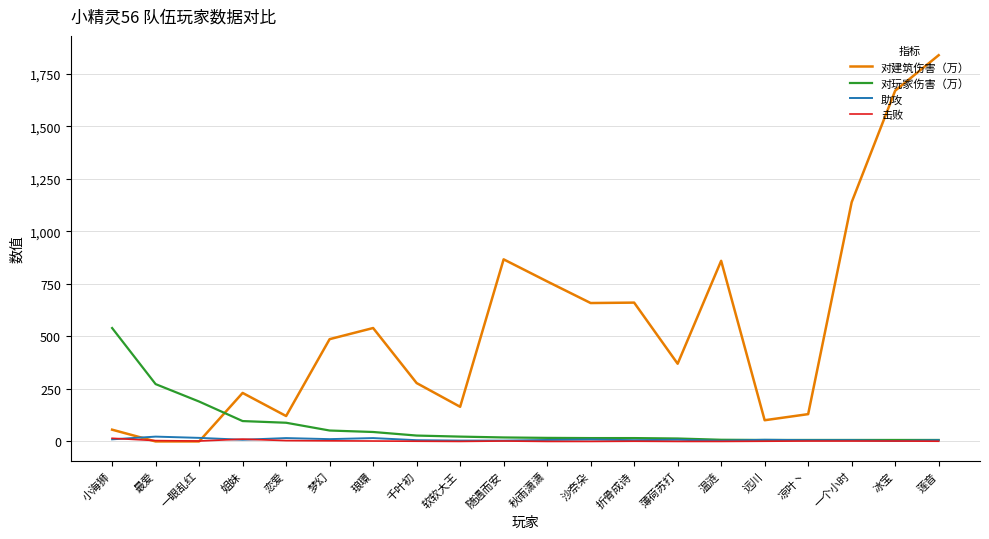

The 对玩家伤害（万） series shows 19 at 随遇而安. True or false?

True